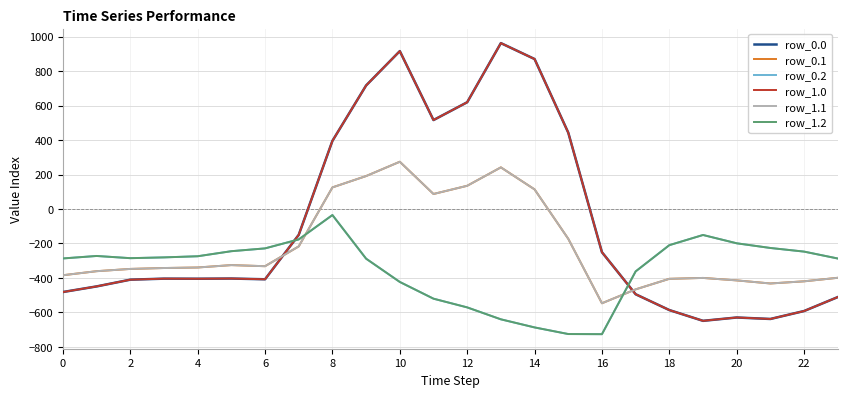

What is the label of the 8th point from the right?

16